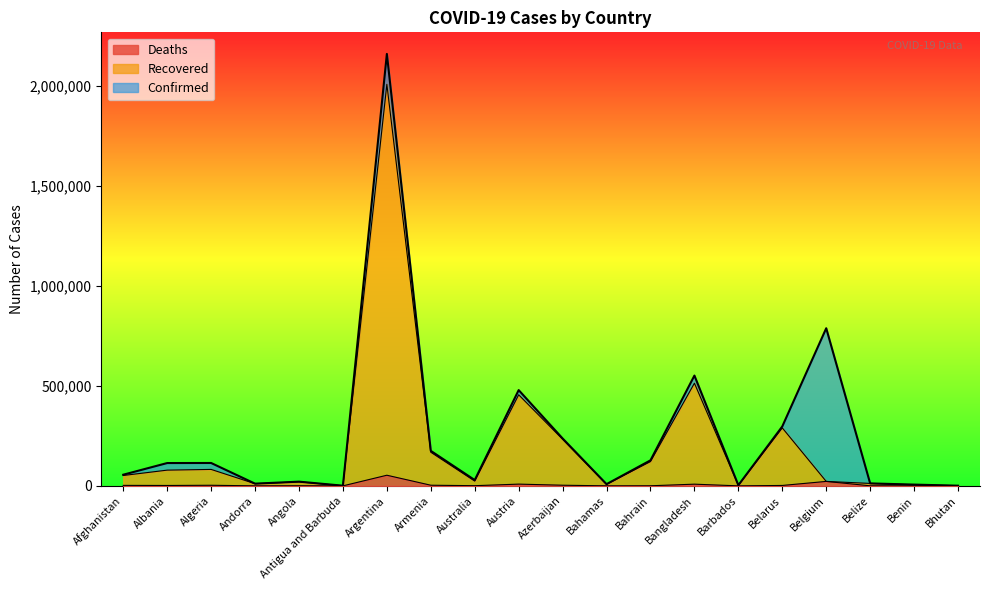

In Confirmed, how many points are higher than both neighbors (excluding endpoints)?

6